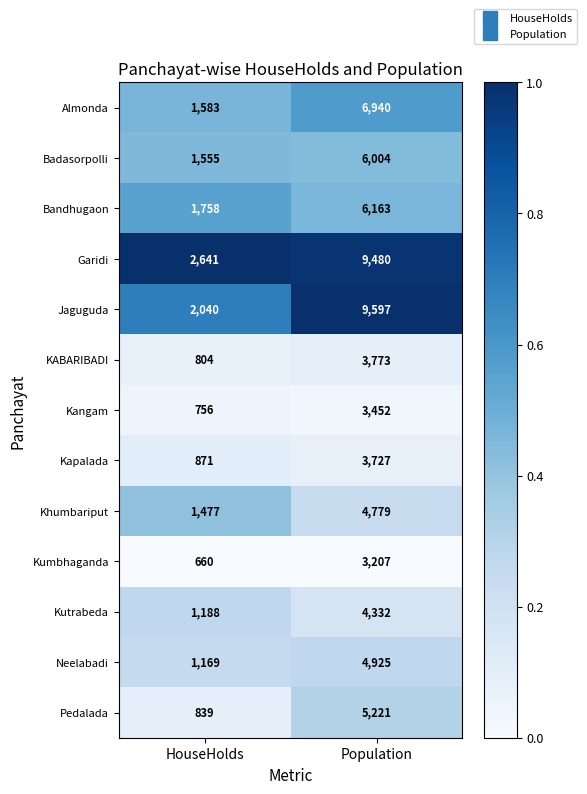

Is it true that Garidi equals 2641 at HouseHolds?

True